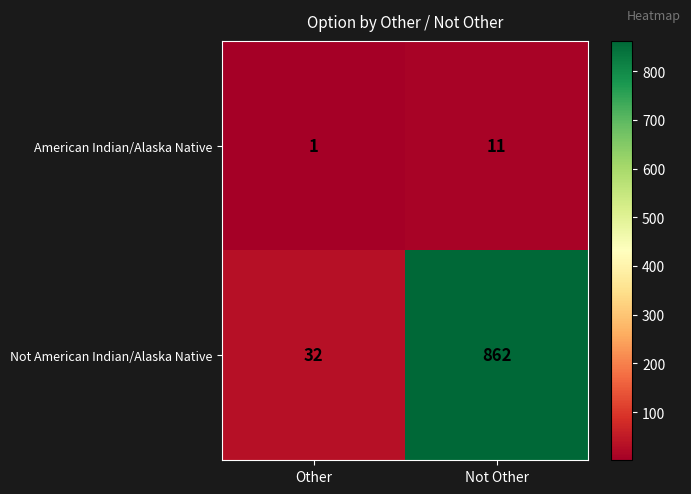

What is the approximate value of American Indian/Alaska Native at Not Other, to the nearest 5?

10